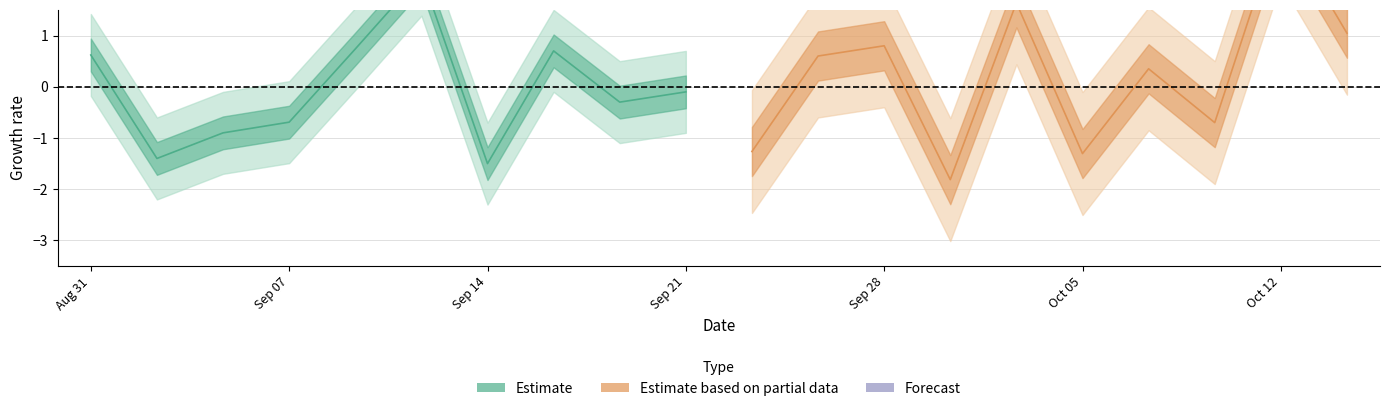

What are all the series names shown in the legend?

Estimate, Estimate based on partial data, Forecast